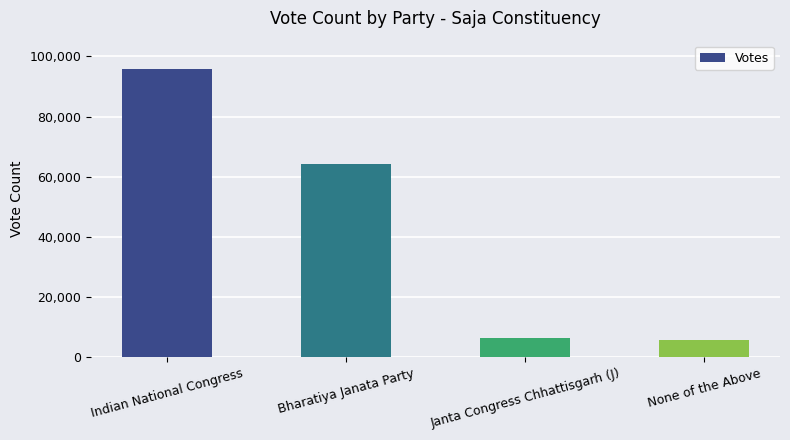

Between None of the Above and Bharatiya Janata Party, which is larger?

Bharatiya Janata Party